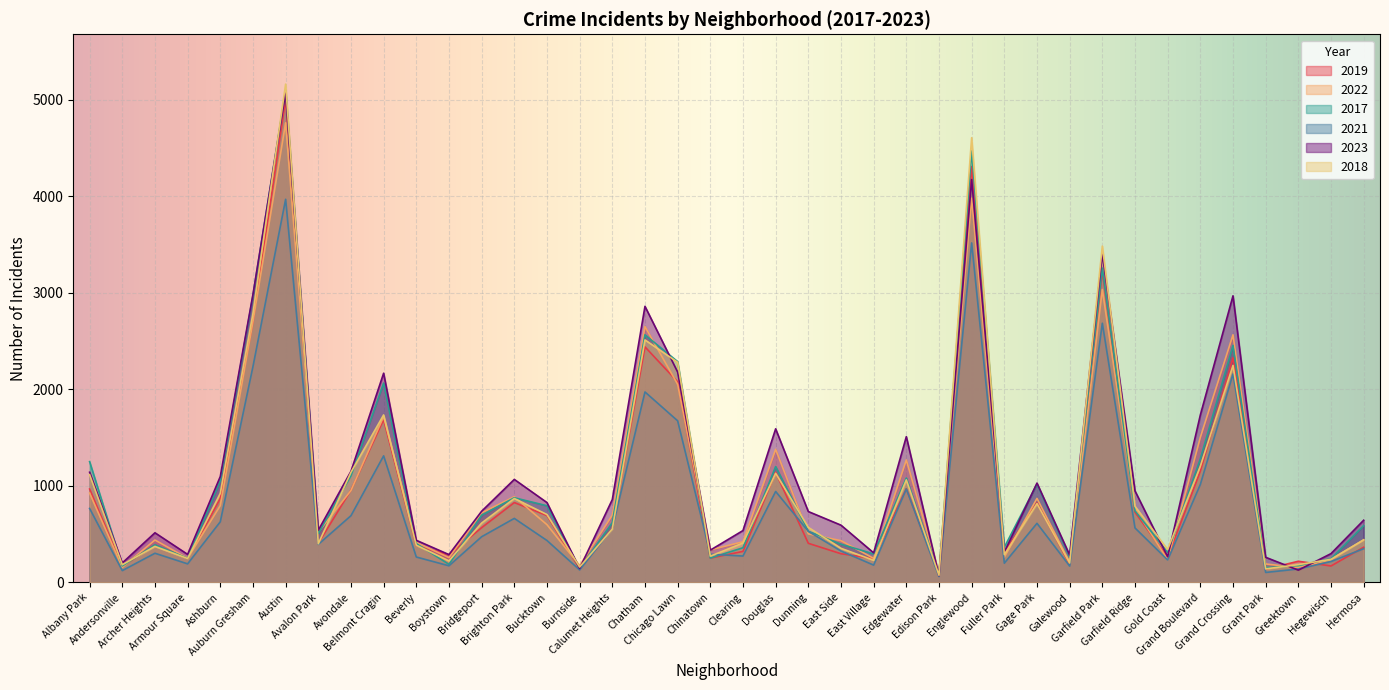

What are all the series names shown in the legend?

2019, 2022, 2017, 2021, 2023, 2018